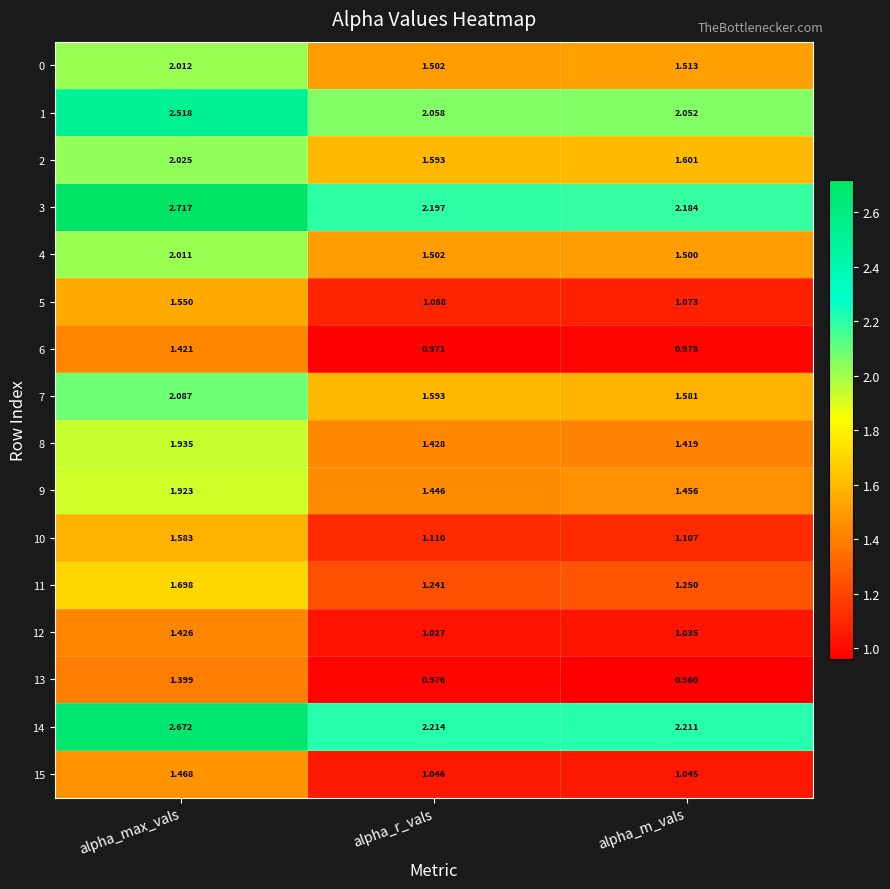

Where is 1 nearest to the value 2?

alpha_m_vals